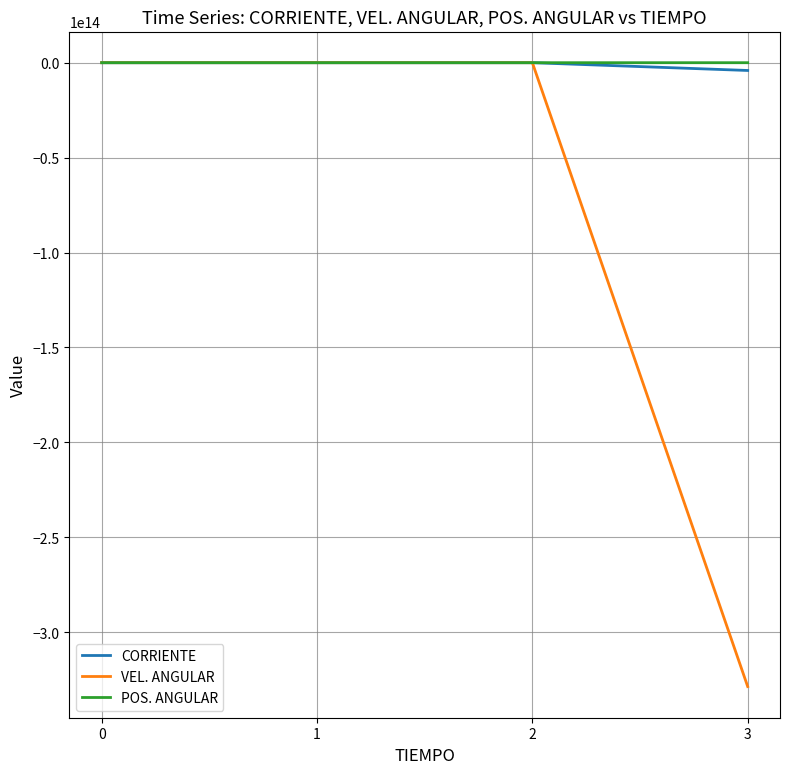

Which series has the widest spread of values?

VEL. ANGULAR